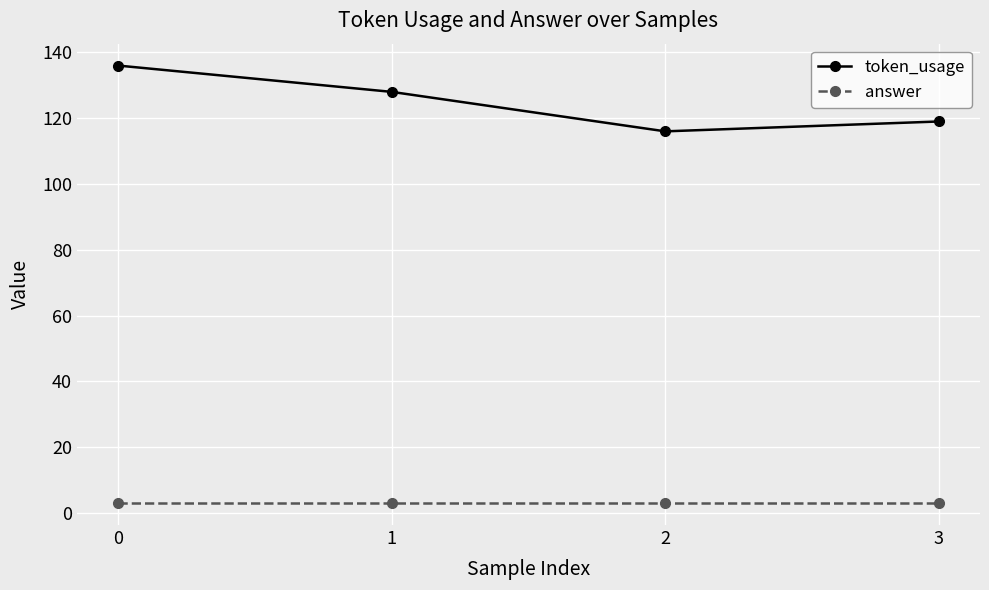

True or false: answer and token_usage cross at least once.

False